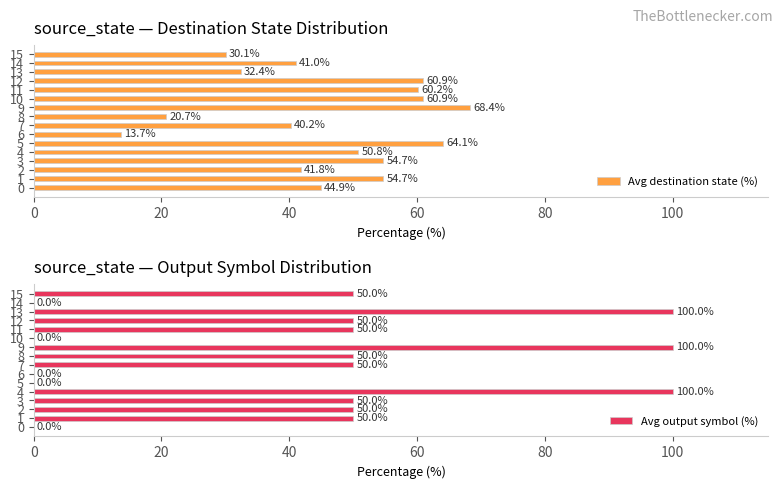

The value of Avg output symbol (%) at 2 is 11.5. True or false?

False